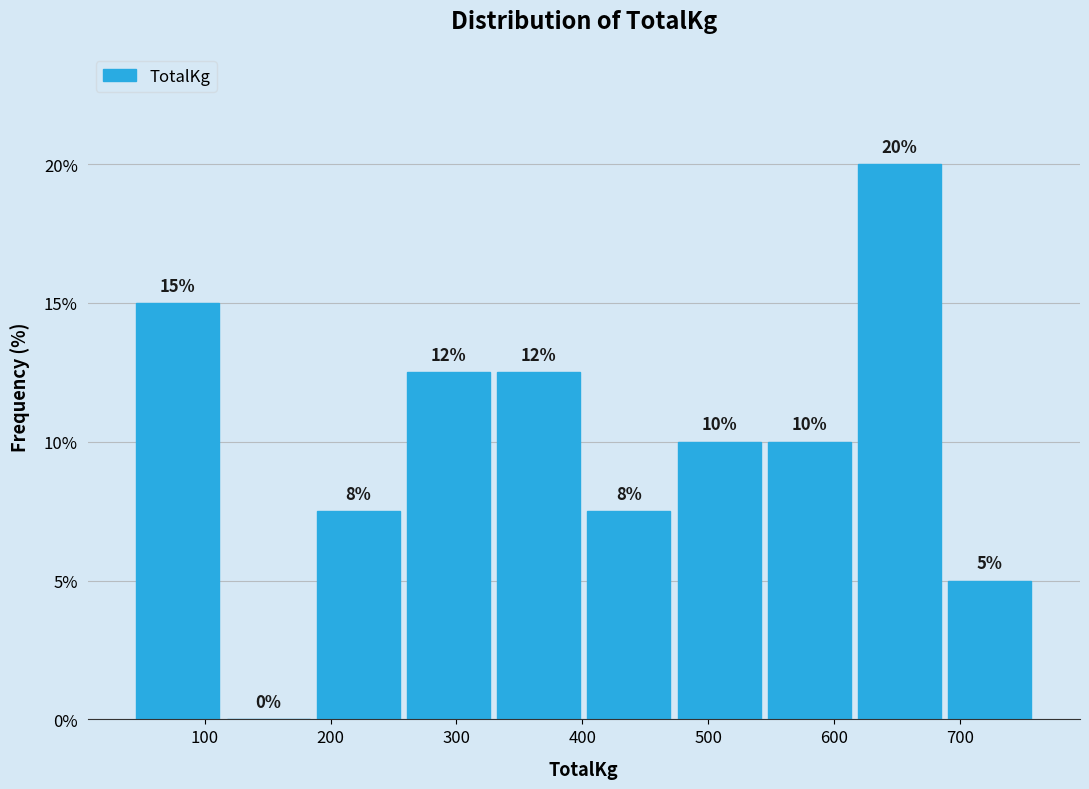

Which range on the x-axis has the tallest bar?

620 to 690